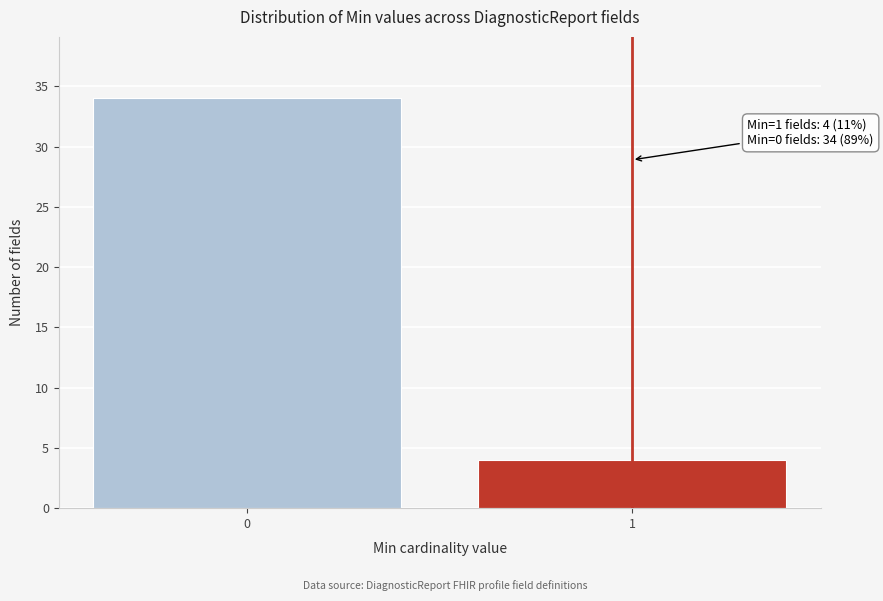

Reading left to right, transcribe all the data shown in this chart.

0=34	1=4